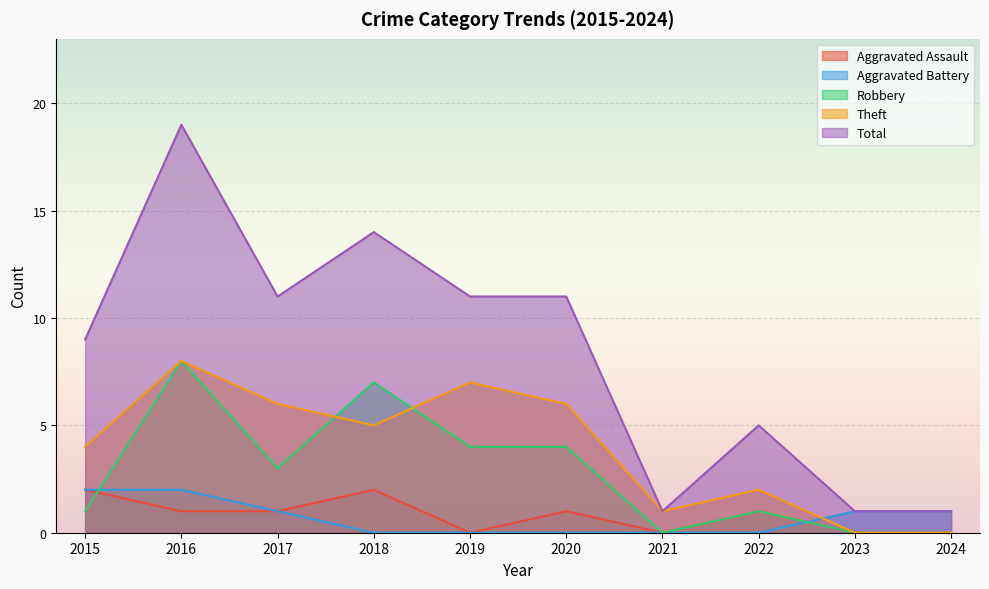

What is the sum of all Robbery values?

28